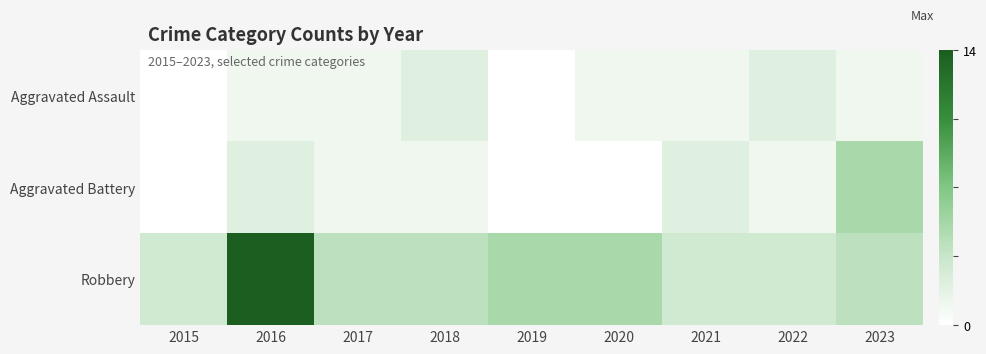

How many categories are shown in the chart?

9